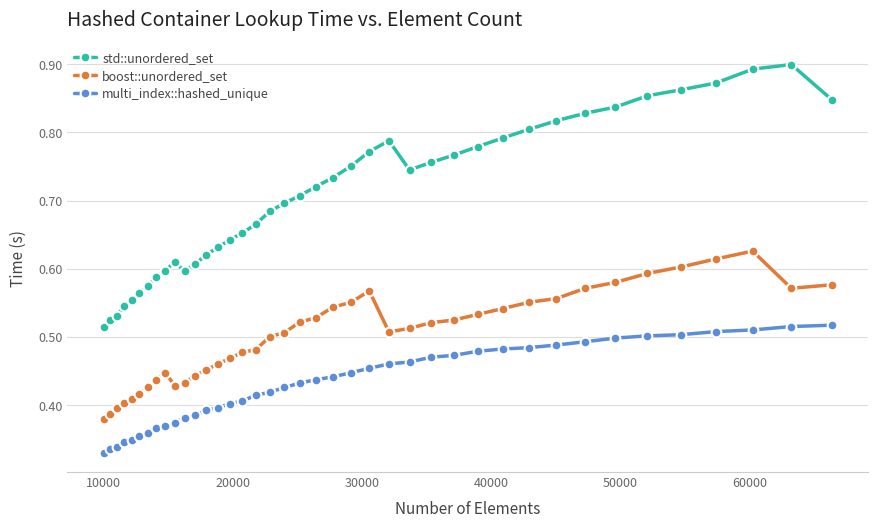

True or false: boost::unordered_set and multi_index::hashed_unique cross at least once.

False